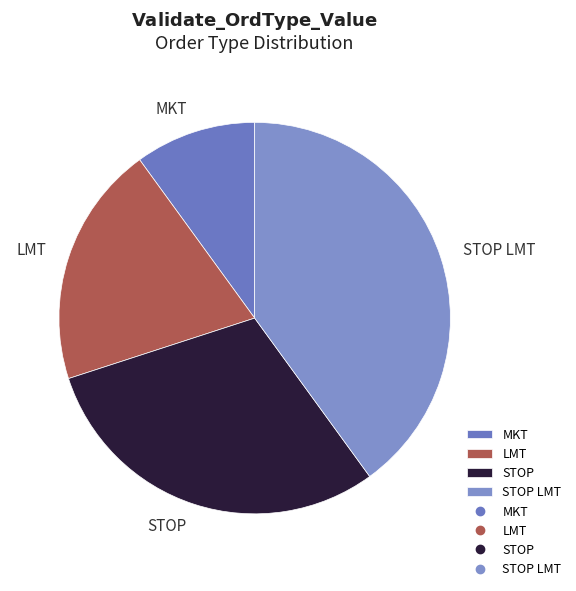

Rank the categories by value from lowest to highest.

MKT, LMT, STOP, STOP LMT